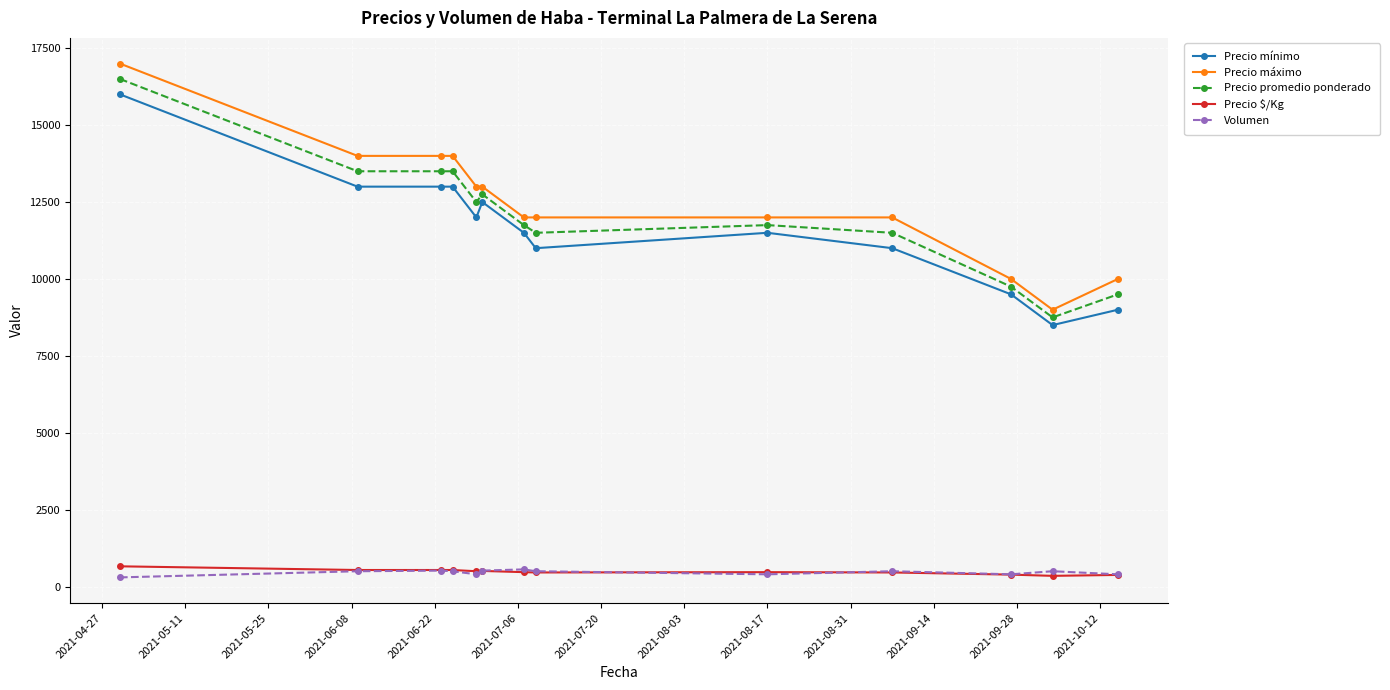

What is the maximum value for Volumen?

560